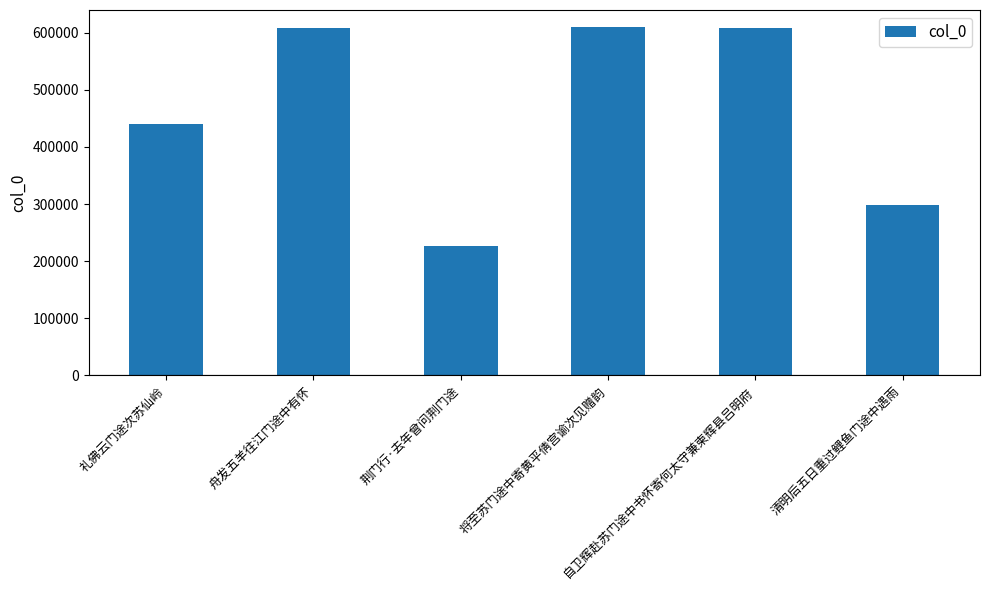

What is the ratio of the value at 将至苏门途中寄黄平倩宫谕次见赠韵 to the value at 荆门行·去年曾问荆门途?

2.7